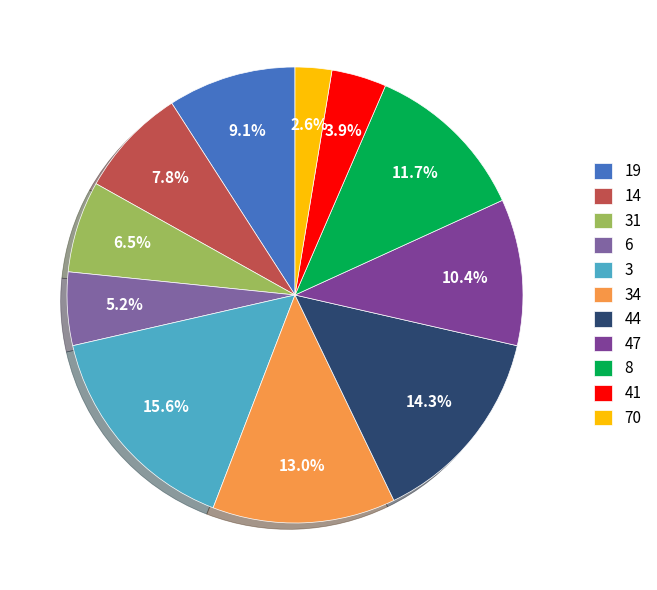

What percentage do 6 and 14 together represent?

13.0%